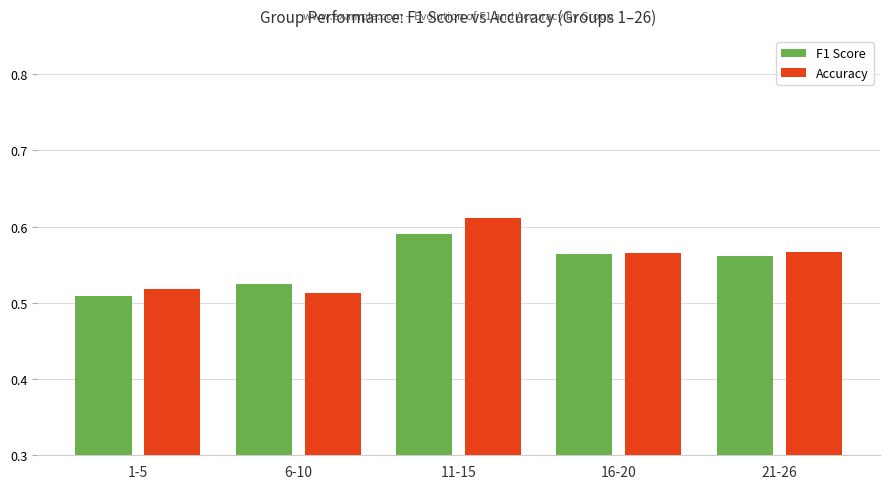

Which category has the lowest value in the F1 Score series?

1-5